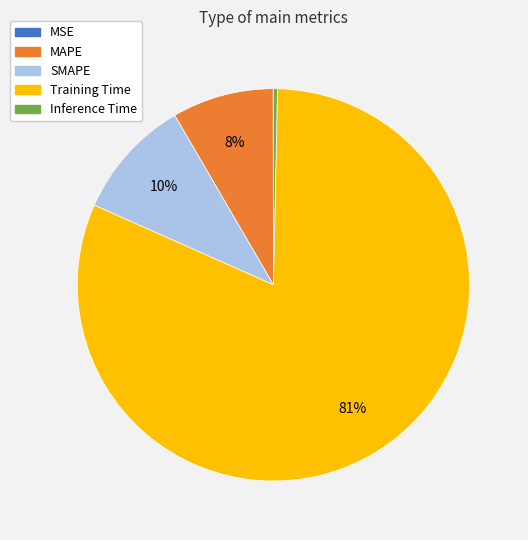

Is it true that Inference Time is 12% of the pie?

False